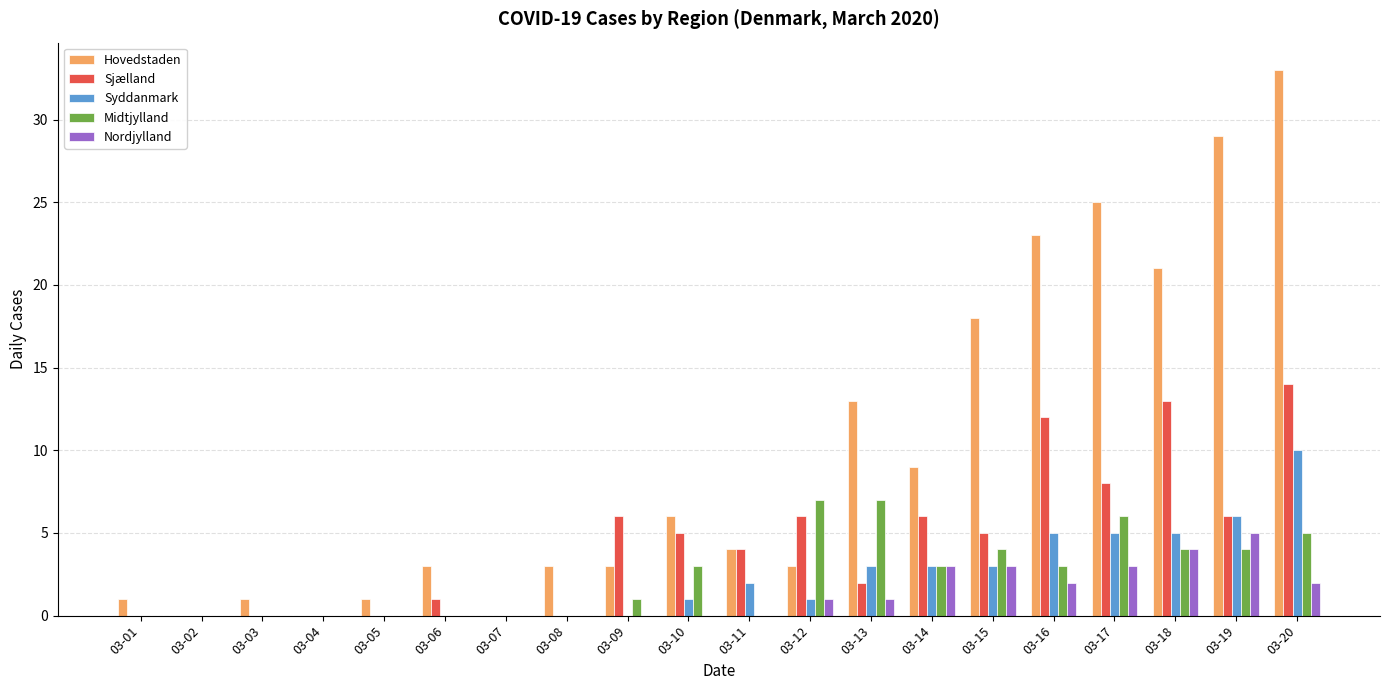

How many series are shown in this chart?

5